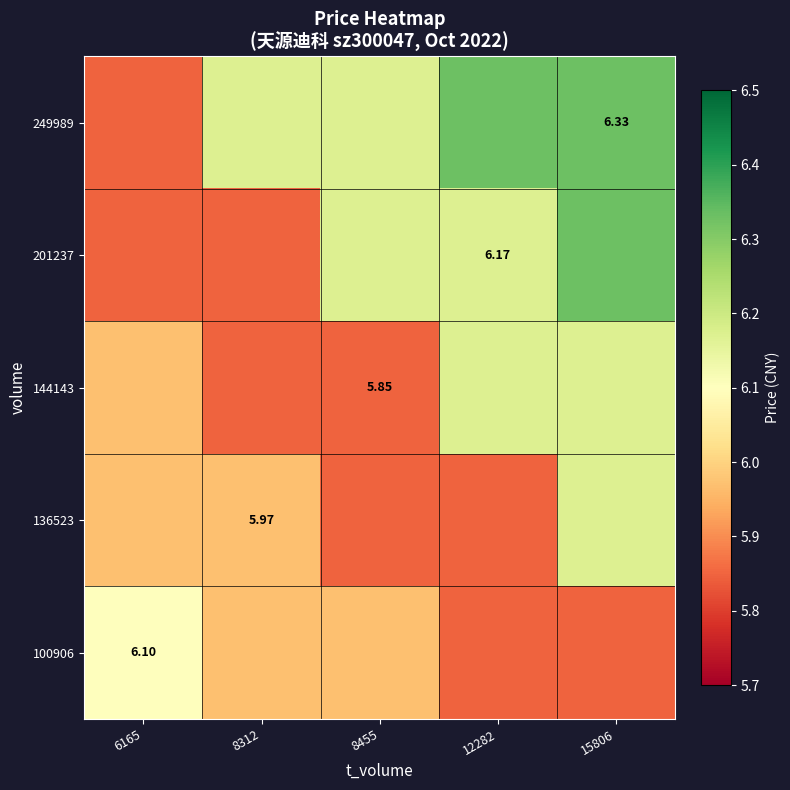

At which category does the chart reach its minimum across all series?

6165